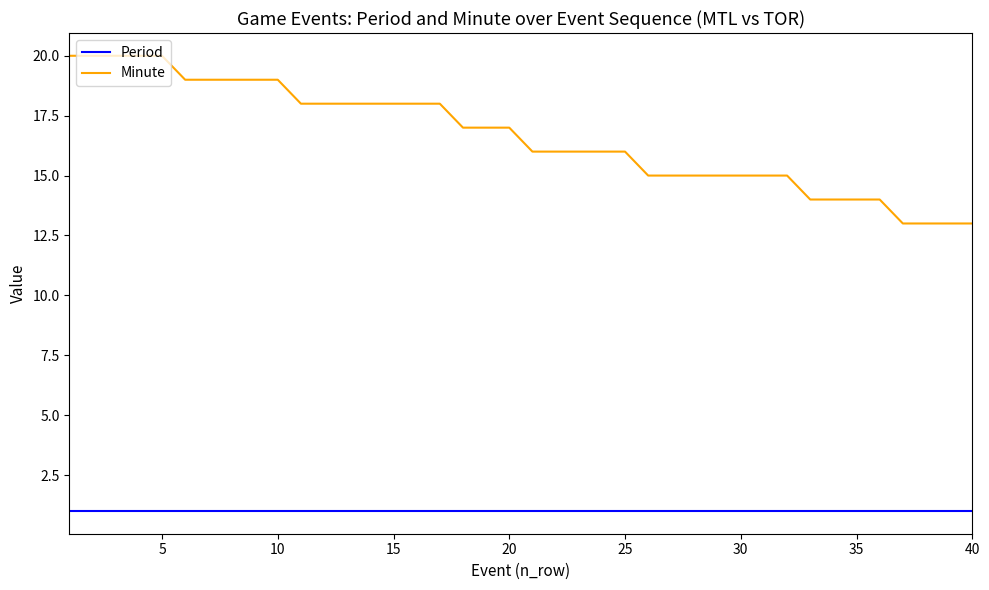

Which series has the largest total across all categories?

Minute